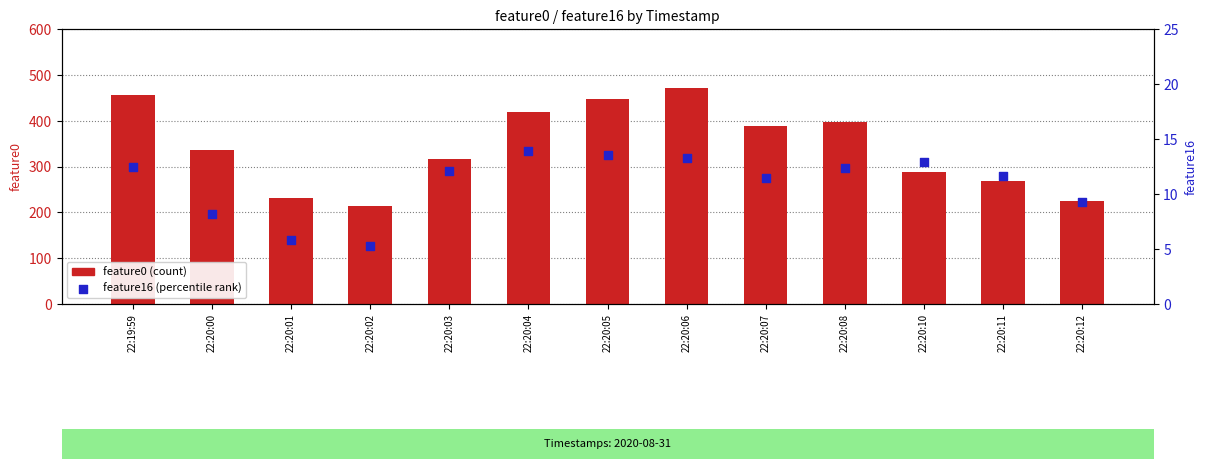

Is the value of feature0 (count) at 22:20:12 greater than the value of feature16 (percentile rank) at 22:20:10?

Yes